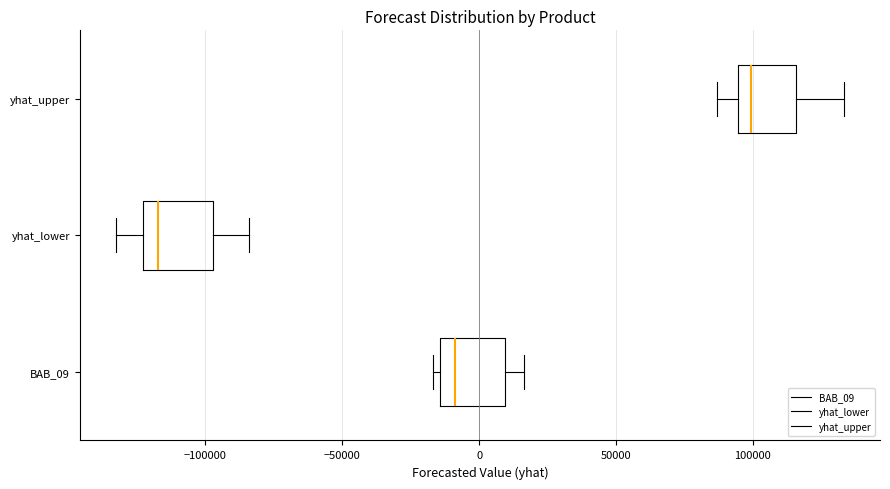

Reading bottom to top, transcribe this box plot: for each box, give where its median line is, the range the box spans, and where its two whiskers end, as read against the x-axis. The values are not printed on the chart, so give them approximately, as read against the axis.

BAB_09: median -10000, box -15000 to 10000, whiskers -15000 (just left of the box's left edge) to 15000
yhat_lower: median -115000, box -125000 to -95000, whiskers -135000 to -85000
yhat_upper: median 100000, box 95000 to 115000, whiskers 85000 to 135000